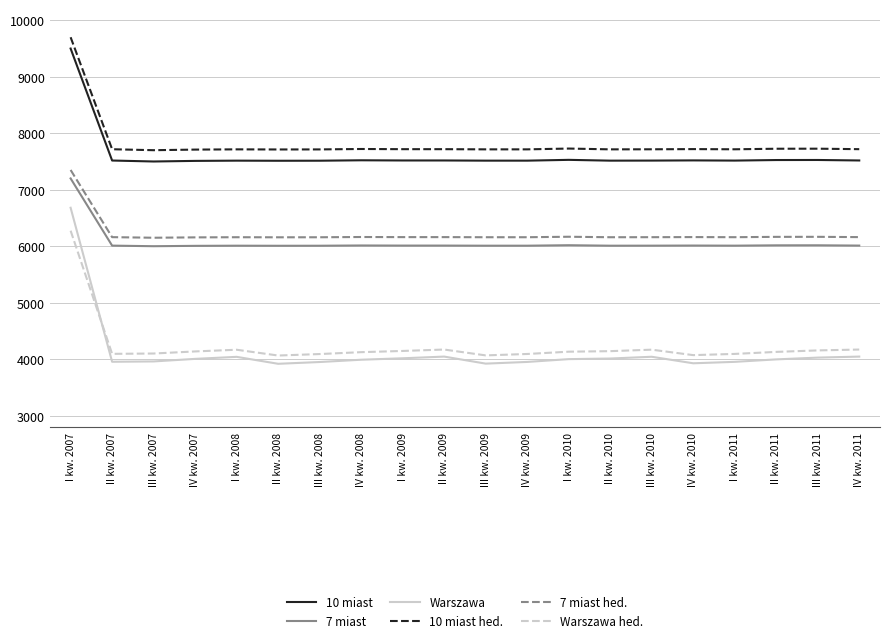

What is the difference between the maximum and minimum values in the 7 miast hed. series?

1200.0